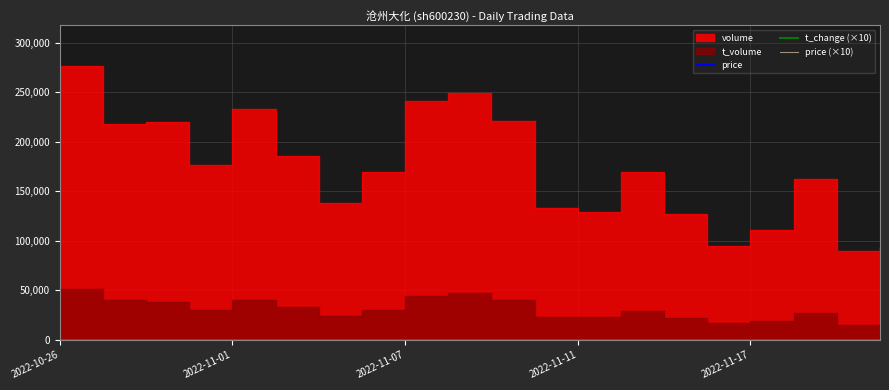

Is this an area chart (filled region under the line)?

No